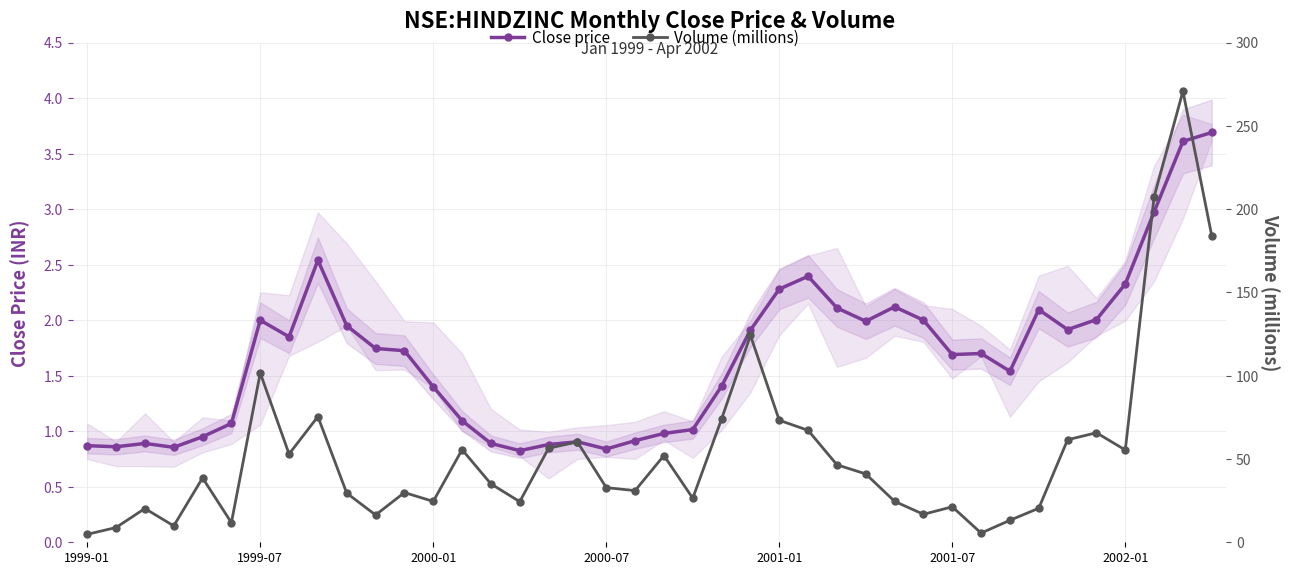

Does the chart have visible grid lines?

Yes